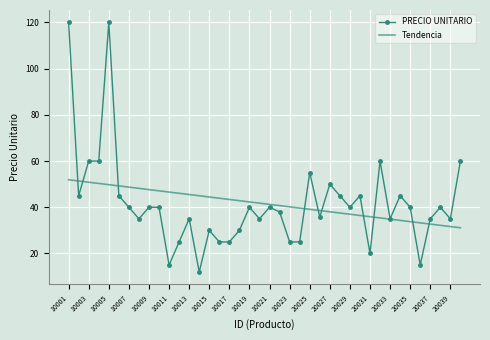

Rank the series by their maximum value, from lowest to highest.

Tendencia, PRECIO UNITARIO